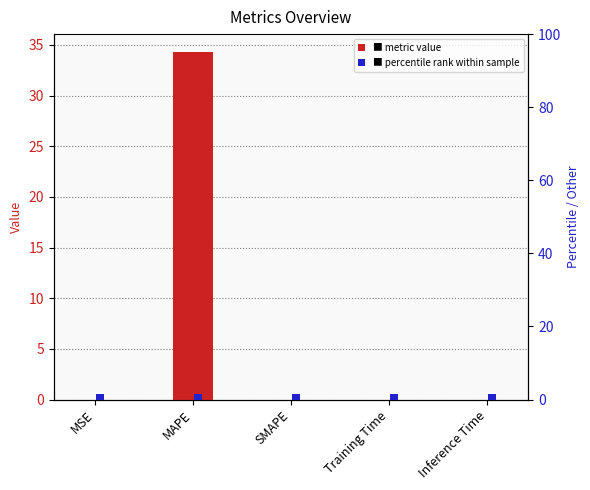

What is the highest value of the col_1 series?

34.4